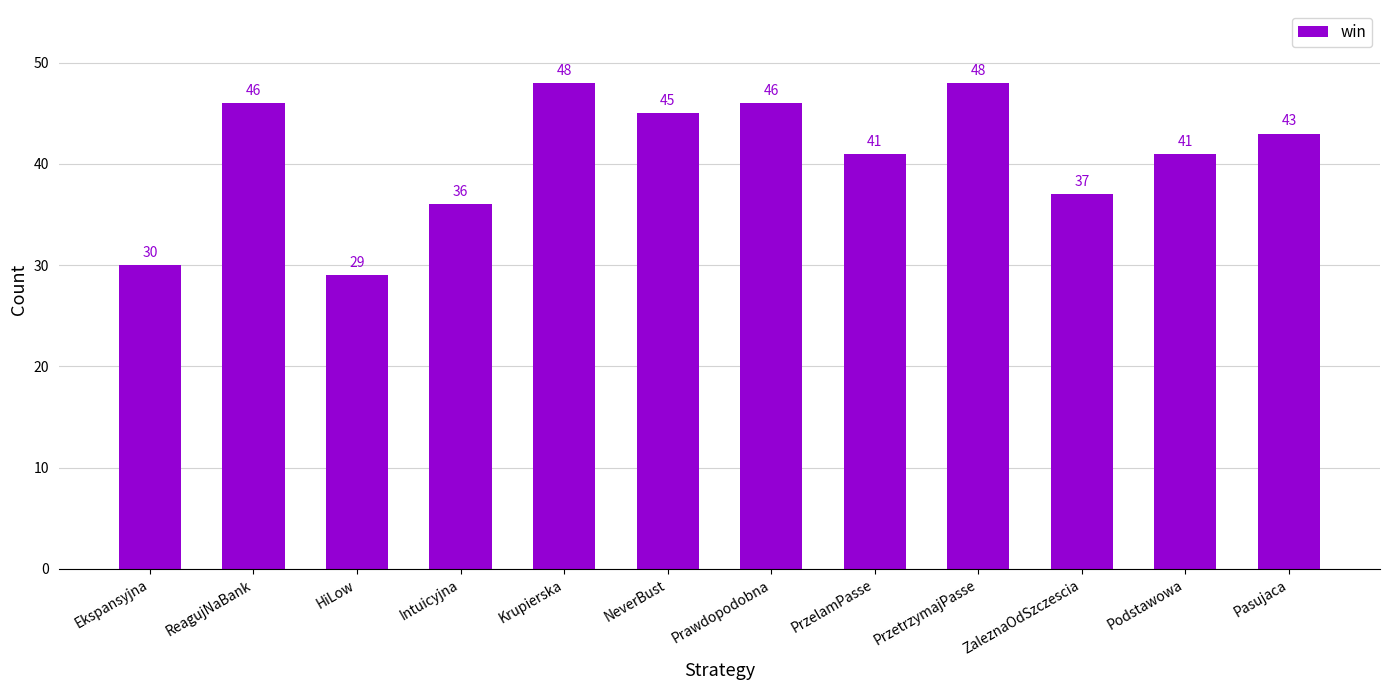

True or false: the data shows 19 at Krupierska.

False